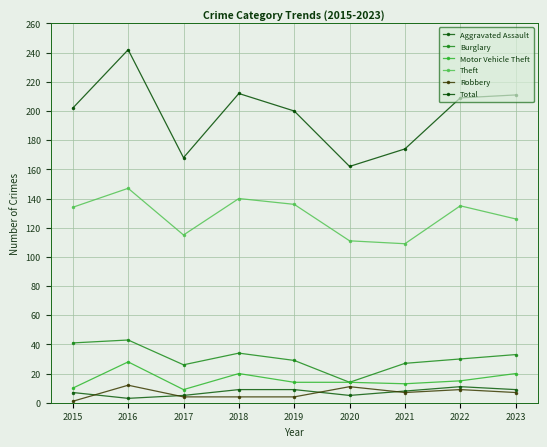

True or false: Theft and Motor Vehicle Theft intersect in this chart.

False